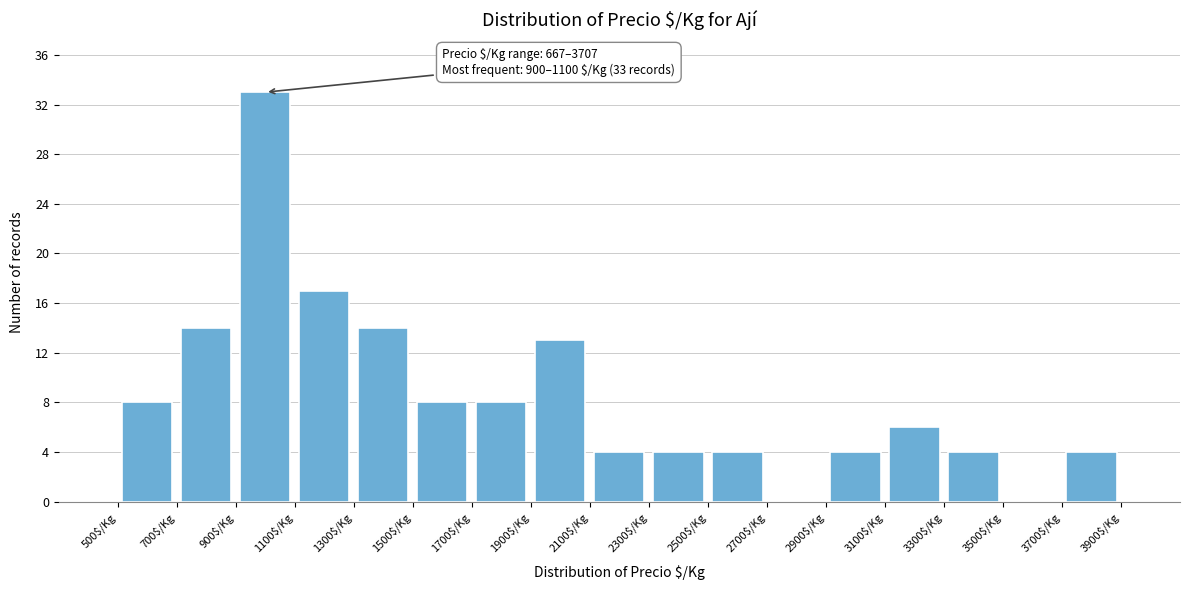

Which range on the x-axis has the tallest bar?

900 to 1100